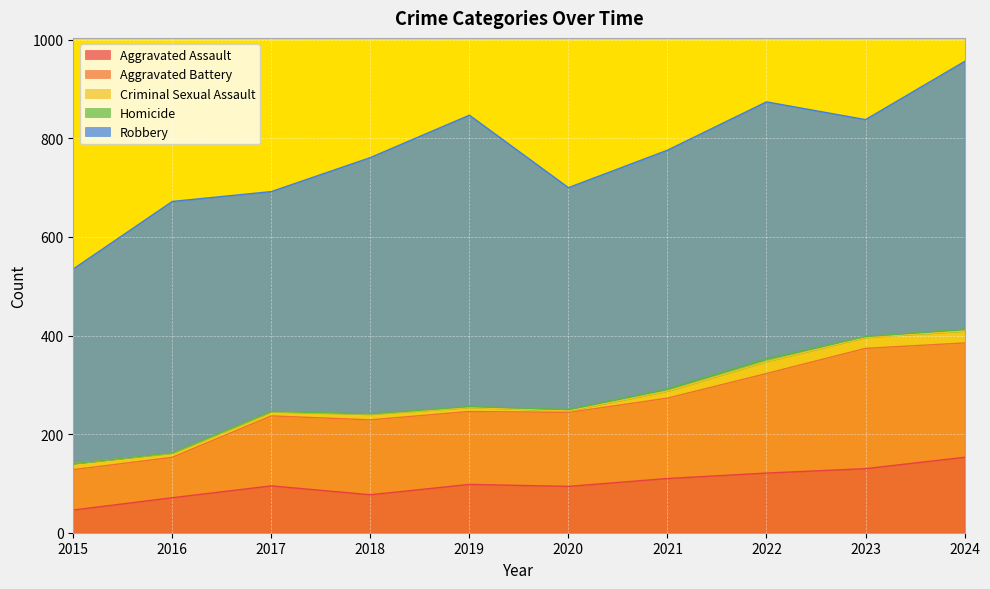

In Aggravated Battery, how many points are higher than both neighbors (excluding endpoints)?

2